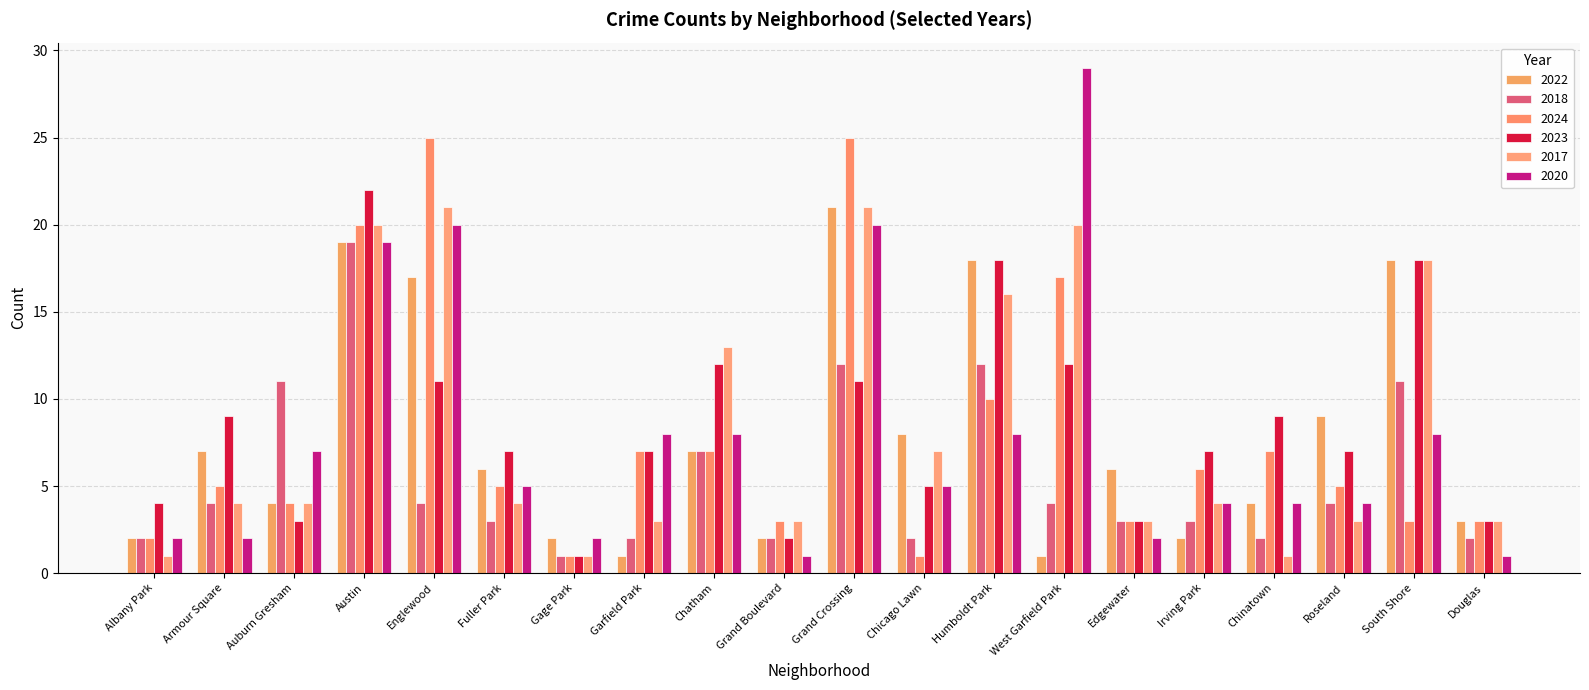

What is the label of the 17th bar from the left?

Chinatown